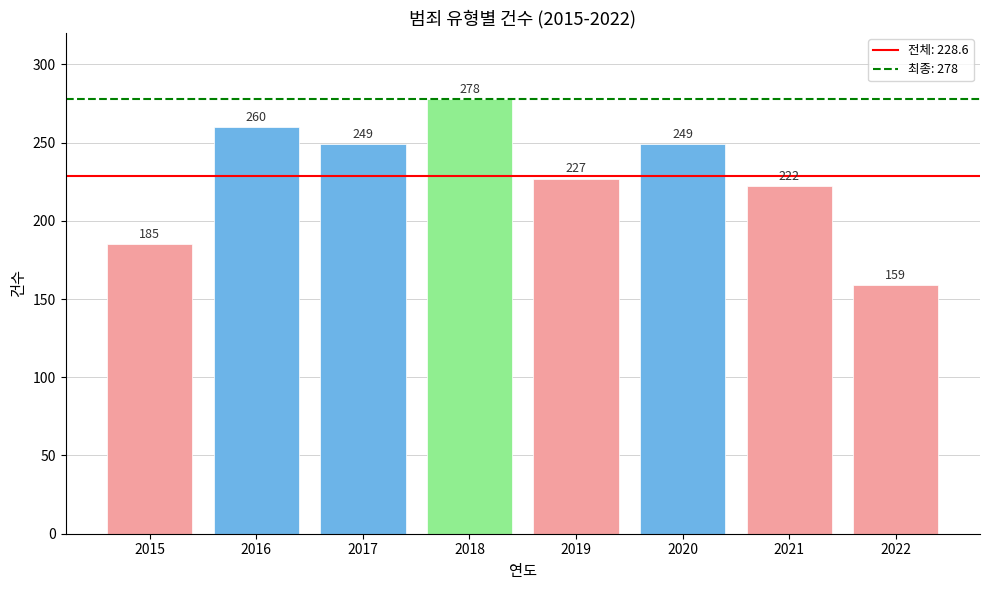

At which label is the value closest to 218?

2021